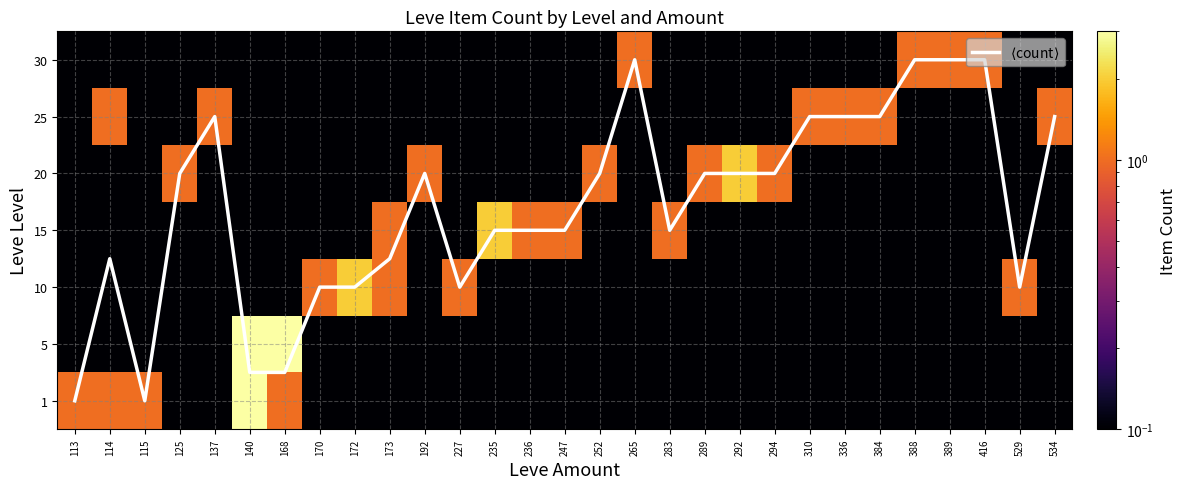

Which series changed the most between 310 and 384?

$\langle$count$\rangle$